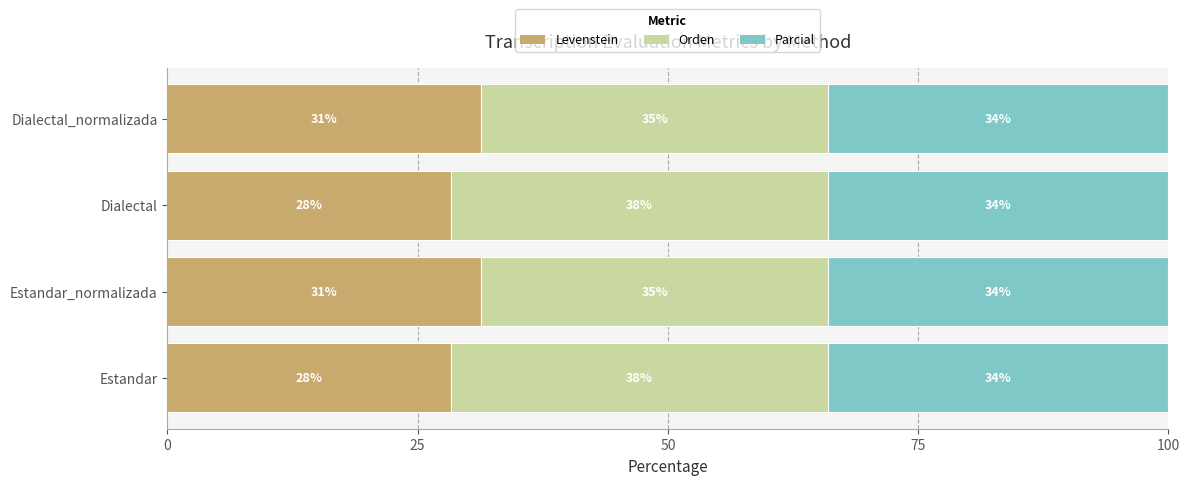

What is the value of the Levenstein bar at the 2nd from the left?

31.4